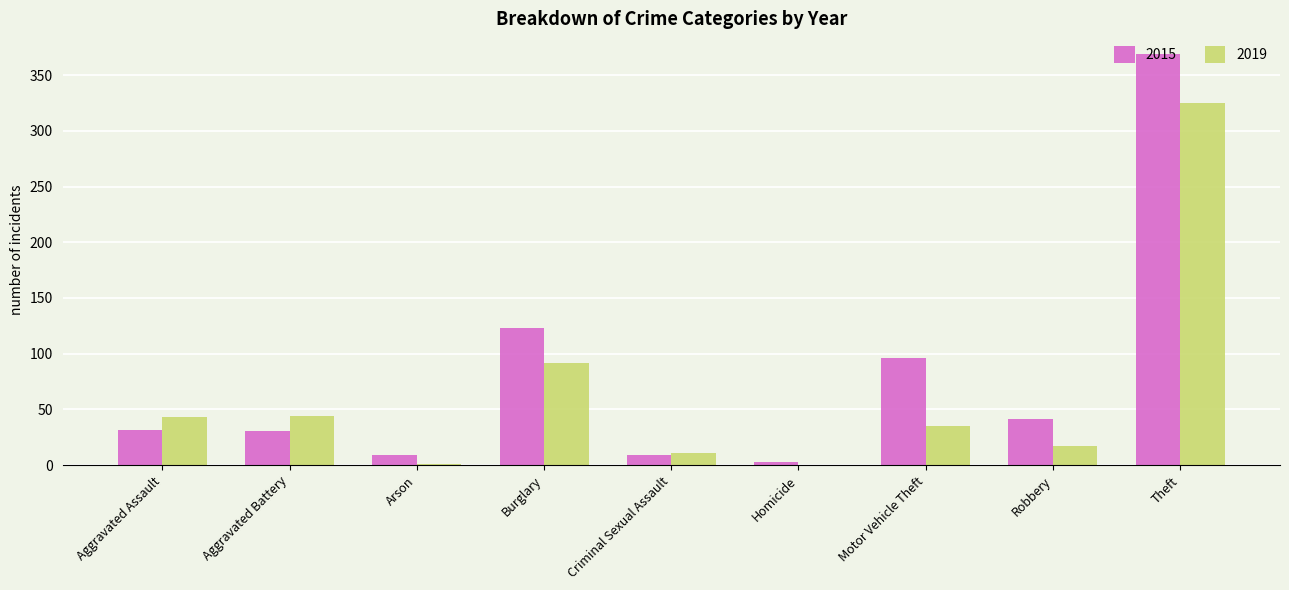

What is the average value of the 2019 series?

63